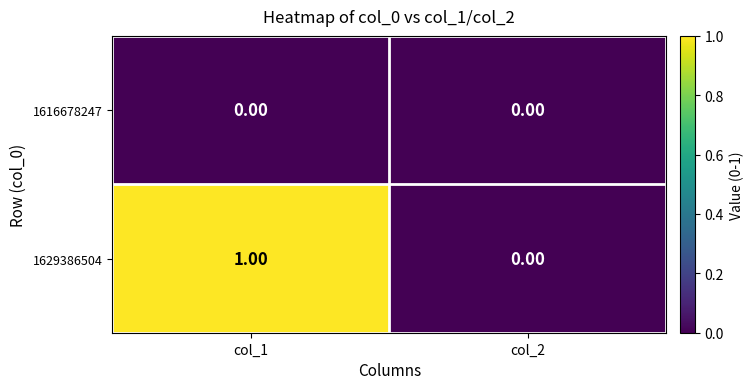

How many series are shown in this chart?

2